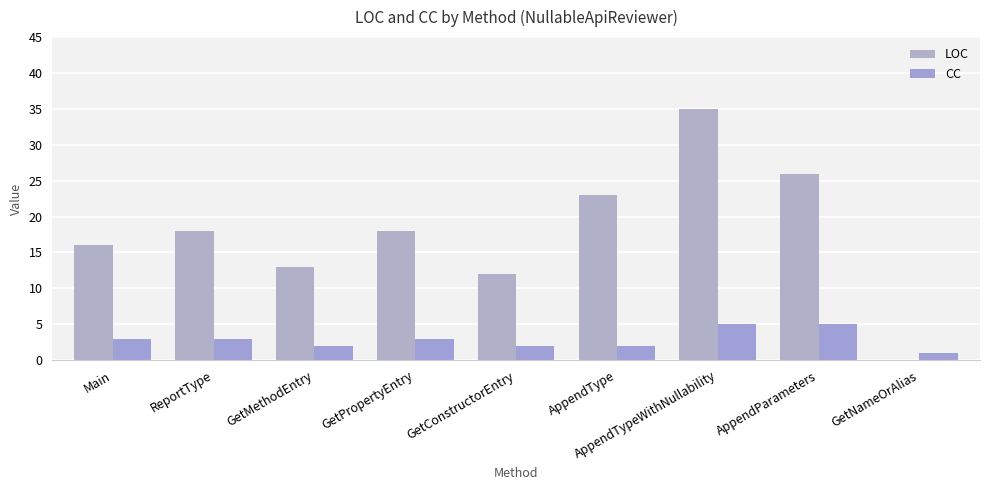

Count the number of data series in this chart.

2